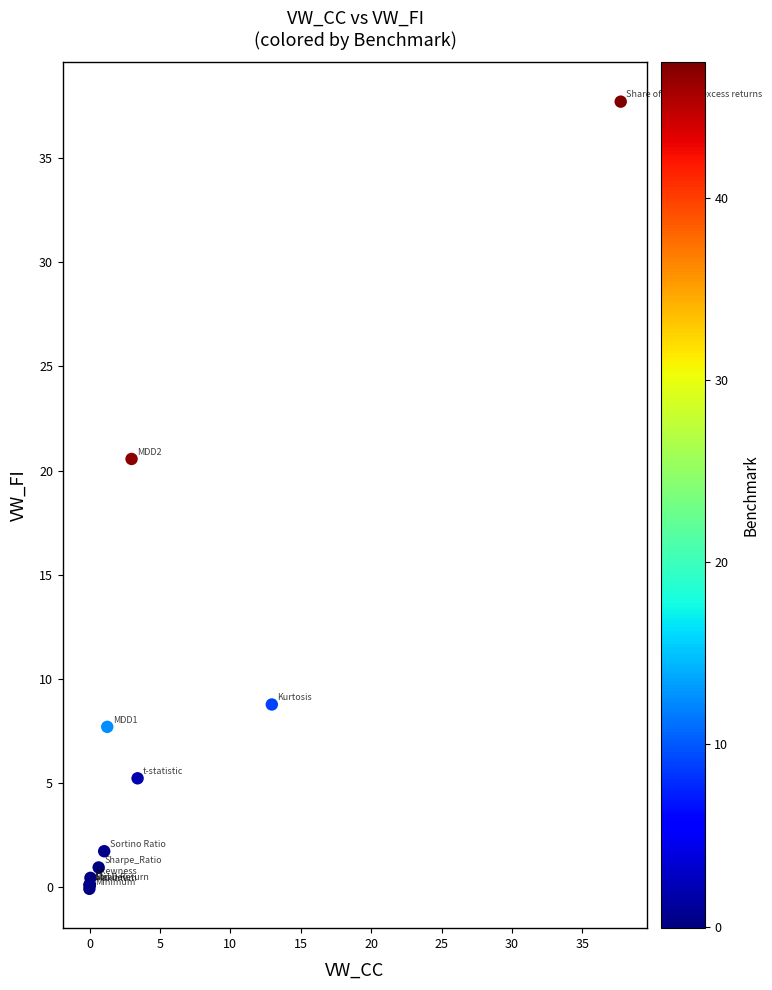

What Y value in the scatter plot is closest to 18?

20.6